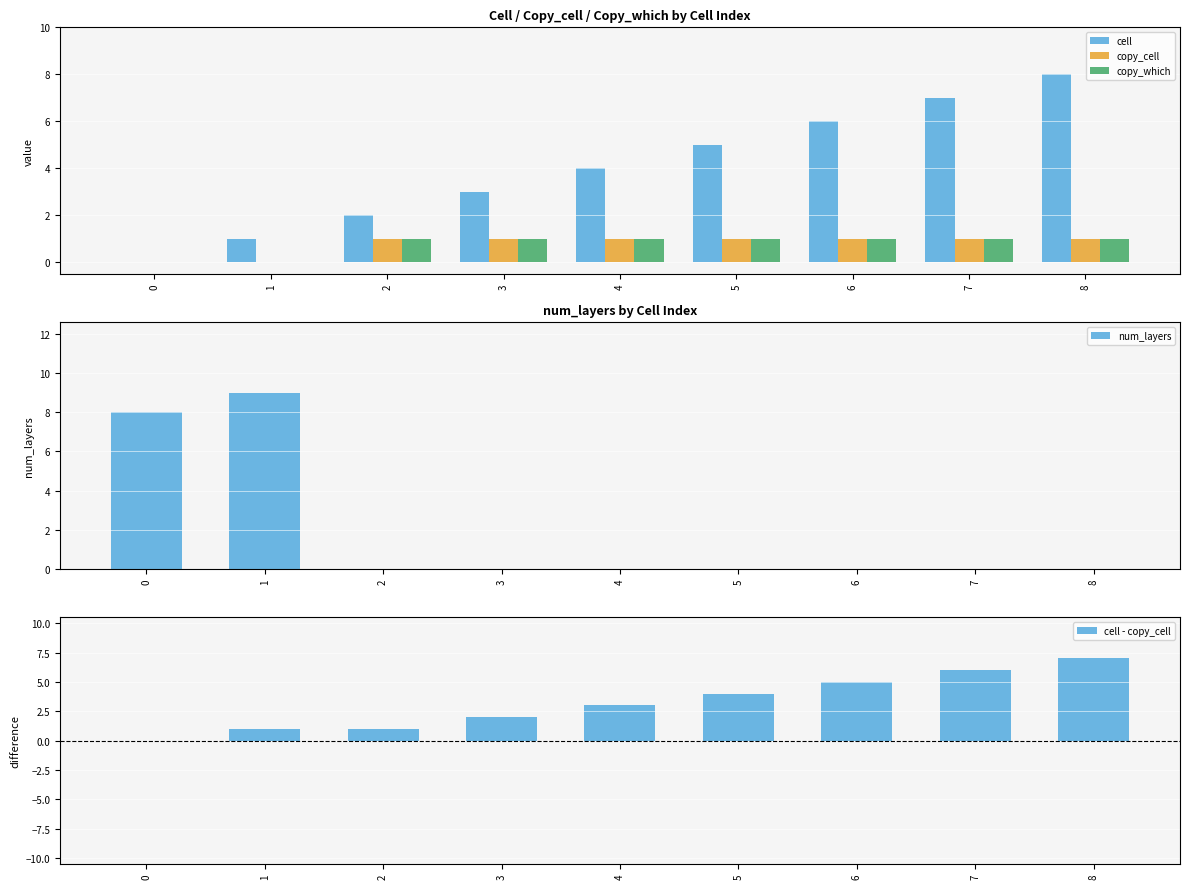

What are all the series names shown in the legend?

cell, copy_cell, copy_which, num_layers, cell - copy_cell